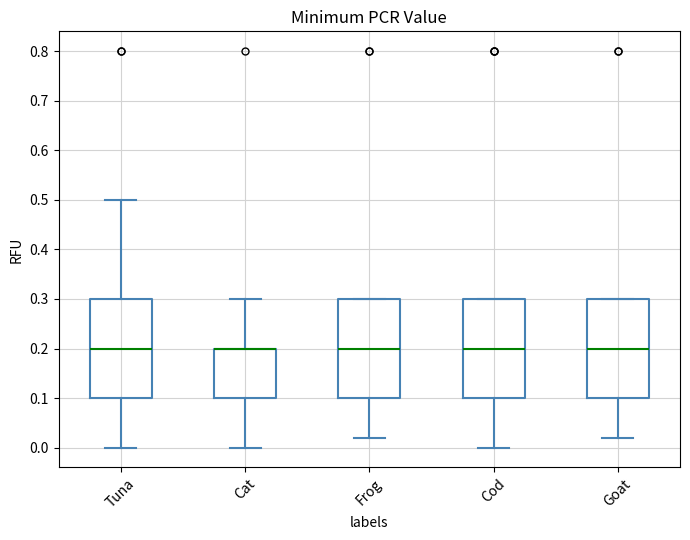

Where does the median line of the box for Frog sit on the y-axis? The values are not printed on the chart, so give them approximately, as read against the axis.

0.20